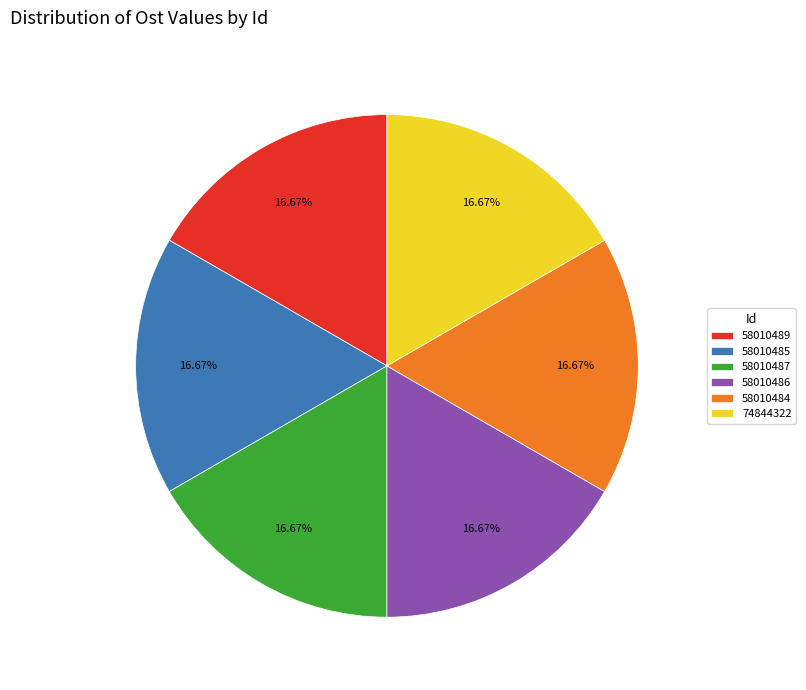

Combined, do 58010485 and 58010486 account for over 50%?

No